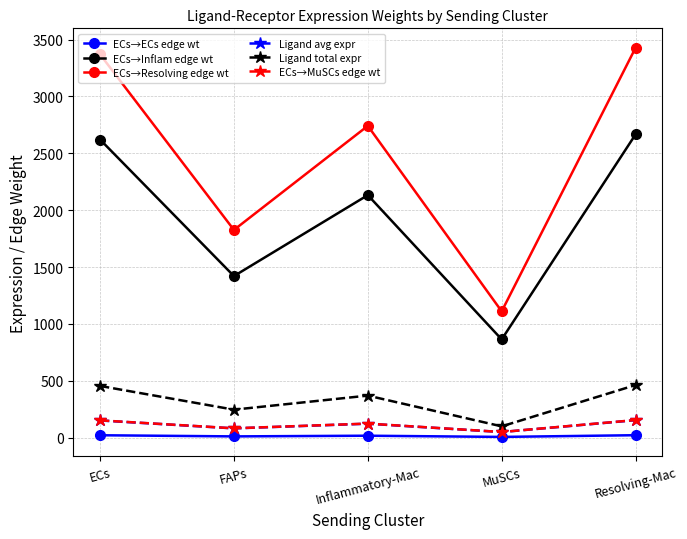

True or false: ECs→ECs edge wt and ECs→Inflam edge wt intersect in this chart.

False